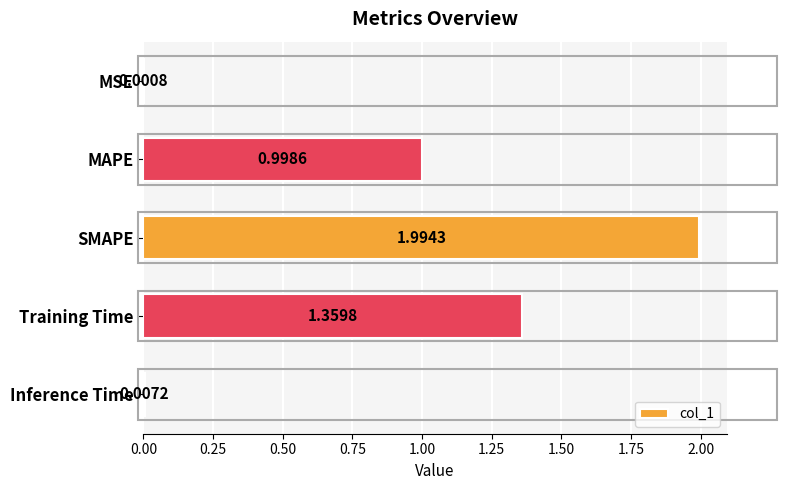

Which label corresponds to the largest value in the chart?

SMAPE